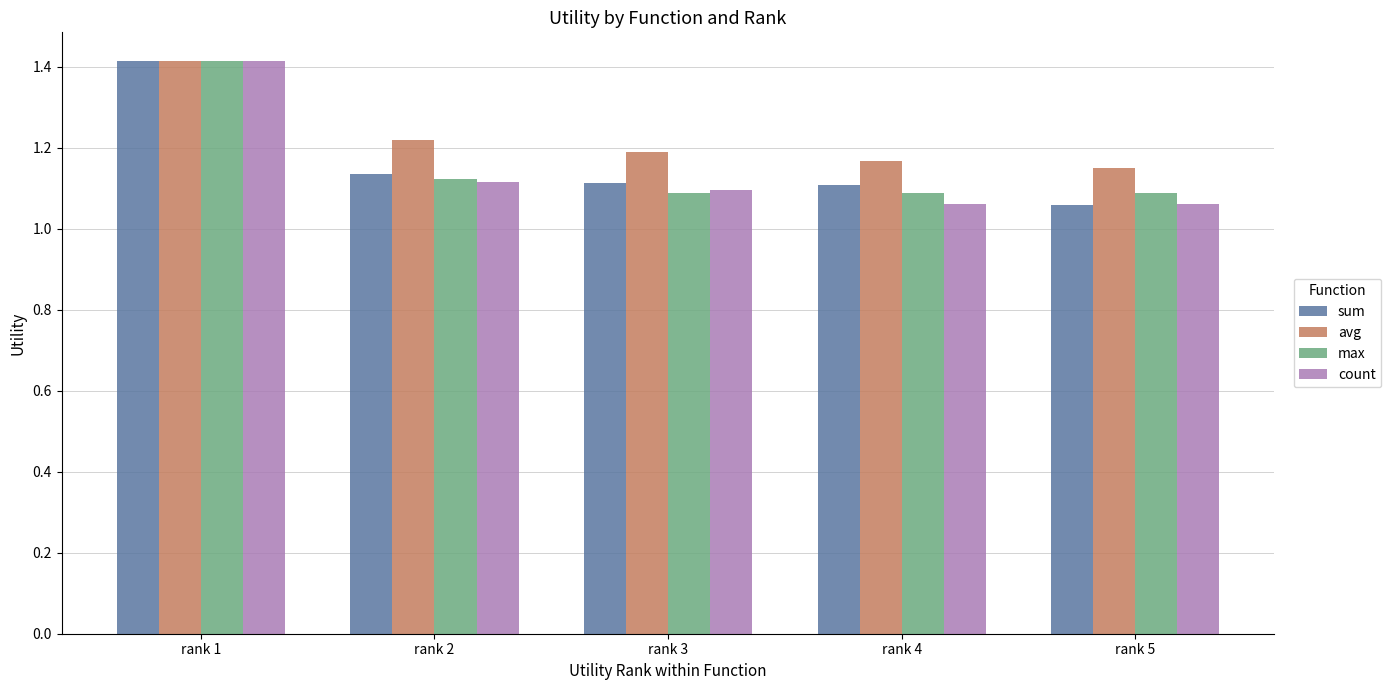

Which category has the lowest value in the avg series?

rank 5